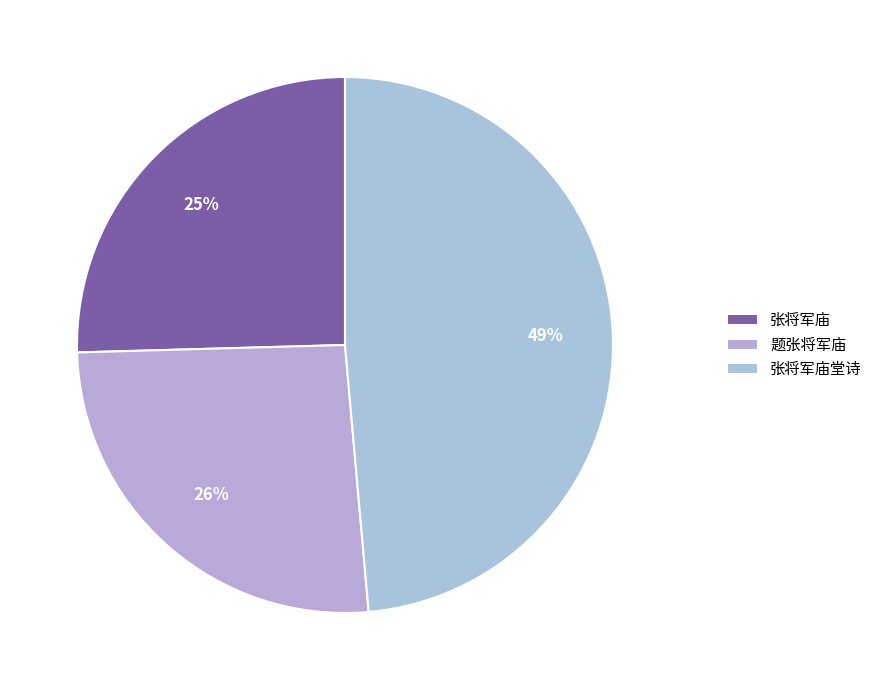

Is it true that 题张将军庙 is 39% of the pie?

False